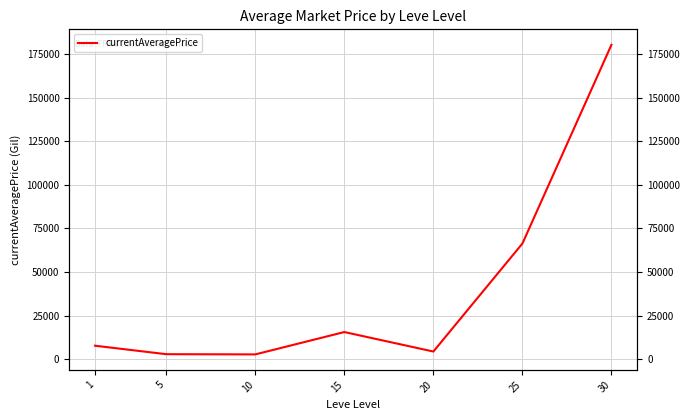

What is the average value?

39982.8